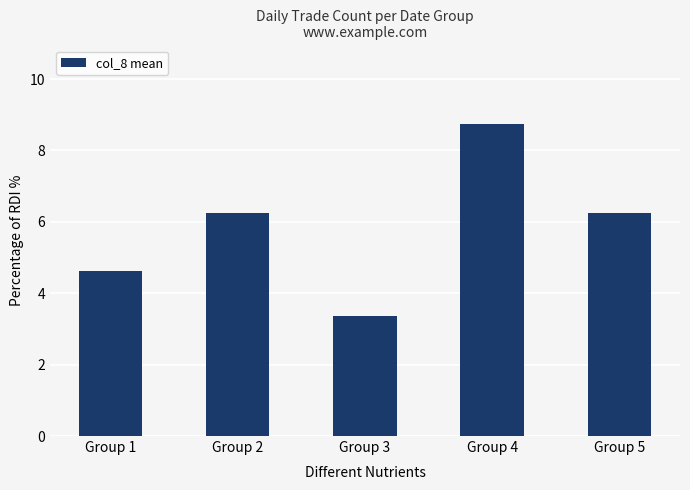

Where does the data first go above 6?

Group 2